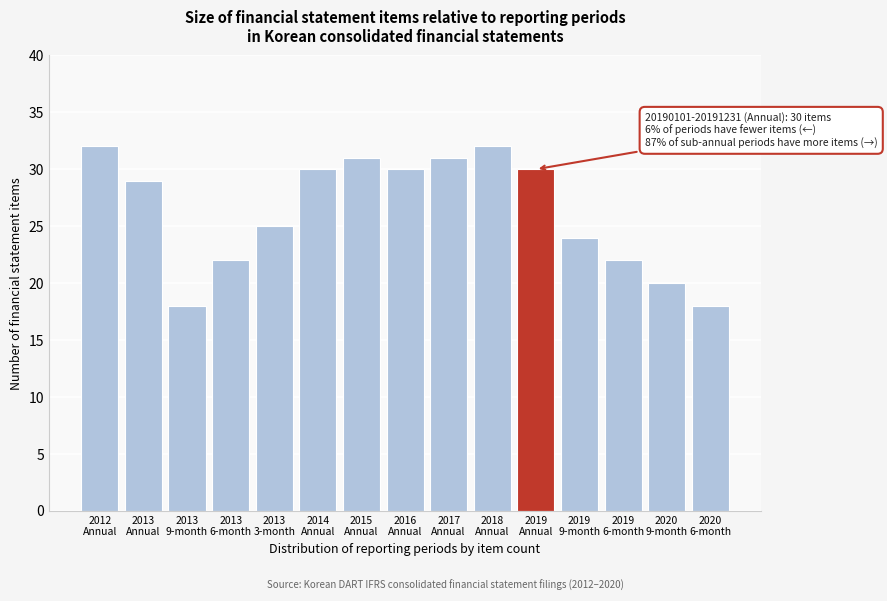

Reading left to right, transcribe all the data shown in this chart.

32	29	18	22	25	30	31	30	31	32	30	24	22	20	18